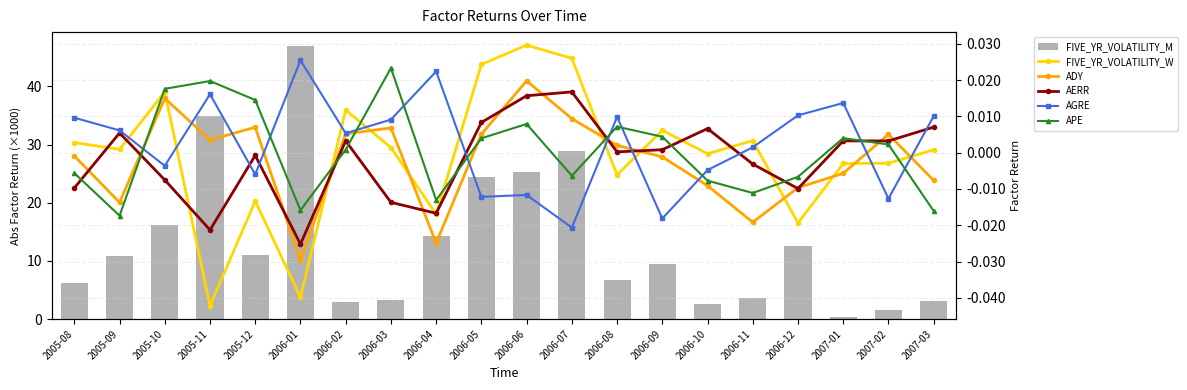

Is it true that AERR equals 0.0 at 2006-06?

False